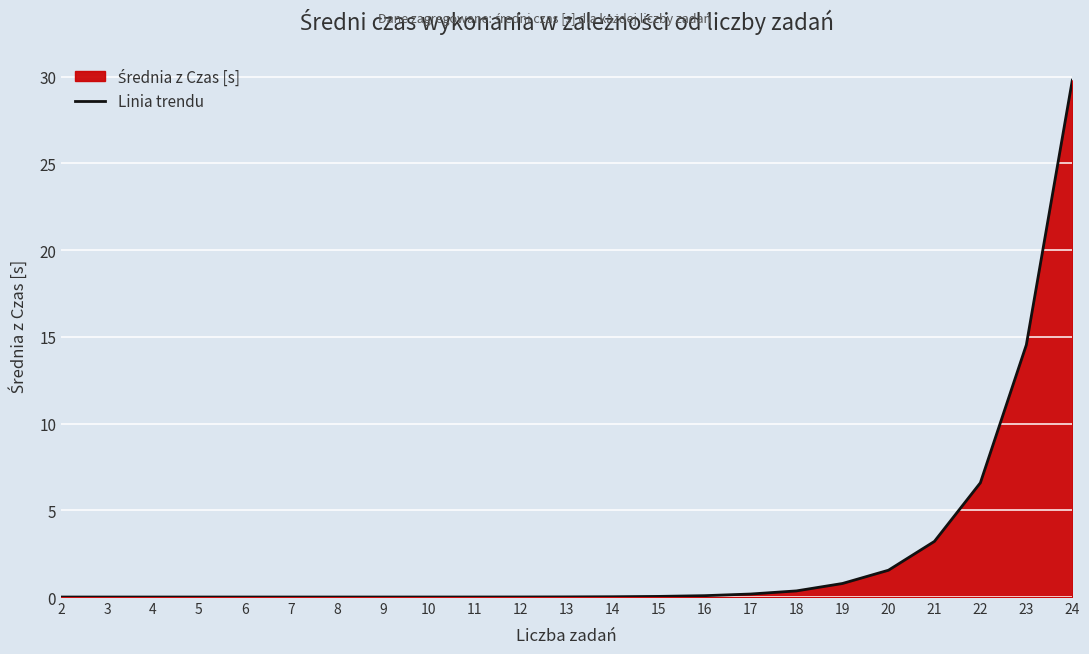

The value at 15 is 0.0. True or false?

False